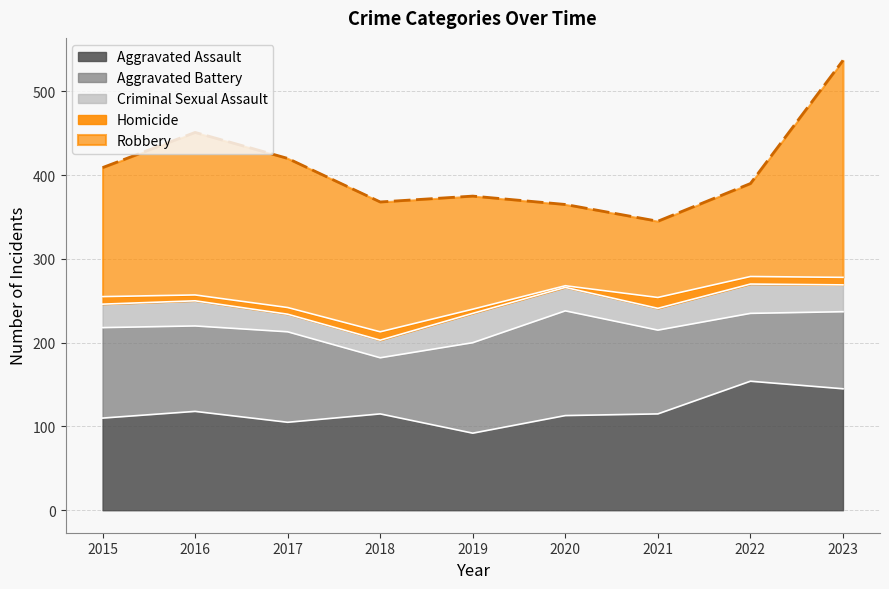

True or false: Criminal Sexual Assault and Robbery cross at least once.

False